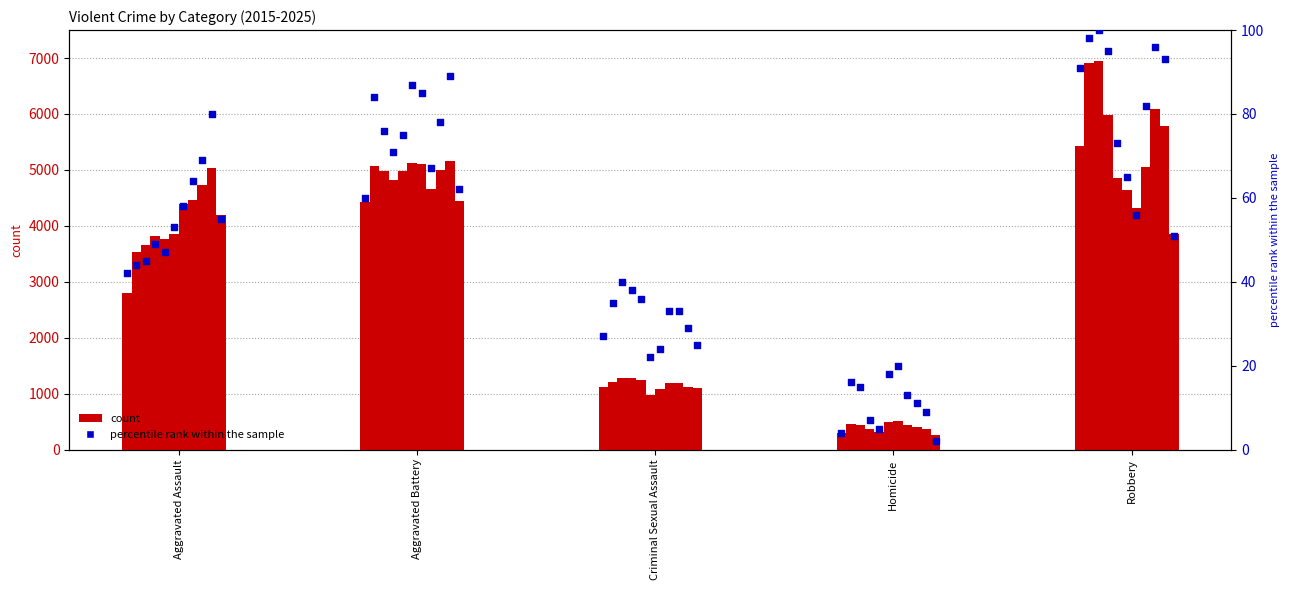

What is the change in value from Homicide to Robbery?

+87